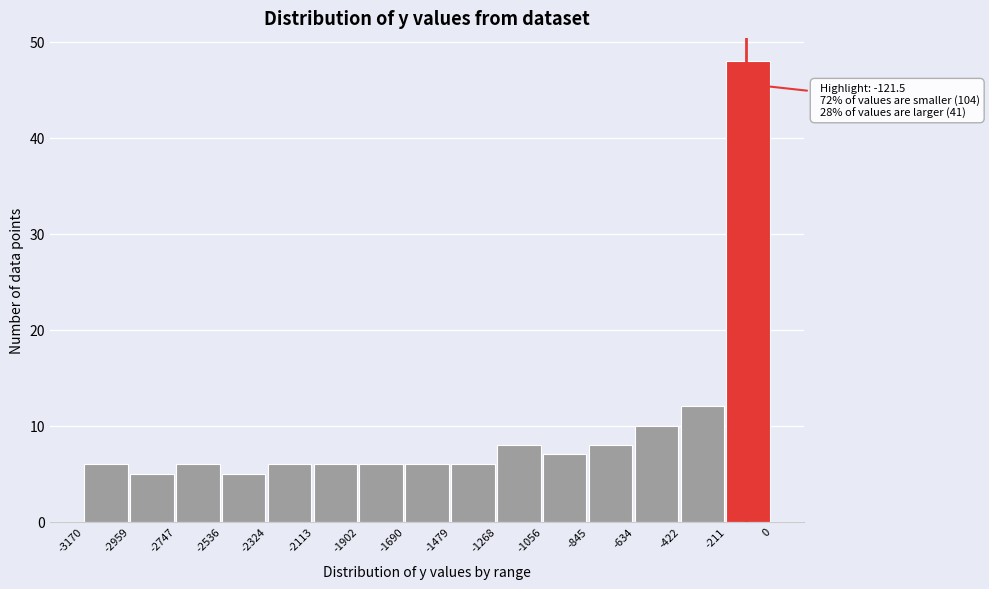

Which range on the x-axis has the tallest bar?

-211 to 0